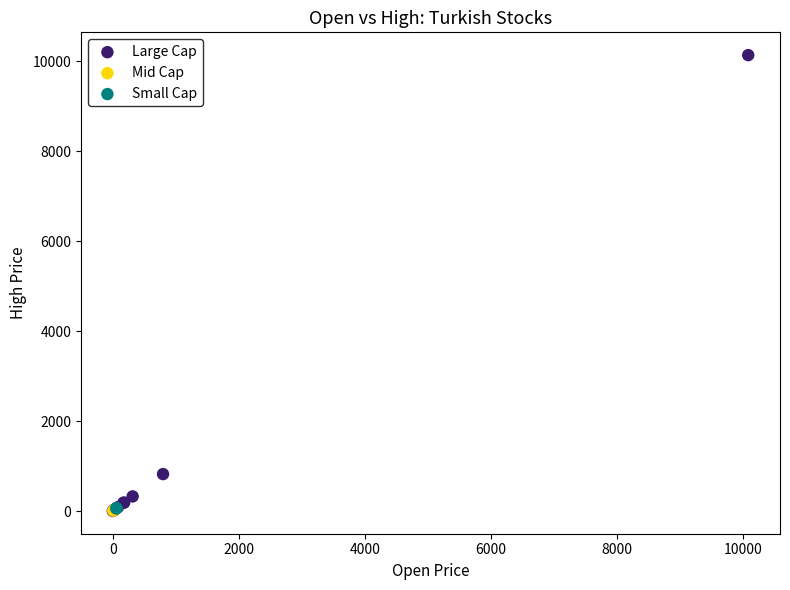

What are all the series names shown in the legend?

Large Cap, Mid Cap, Small Cap